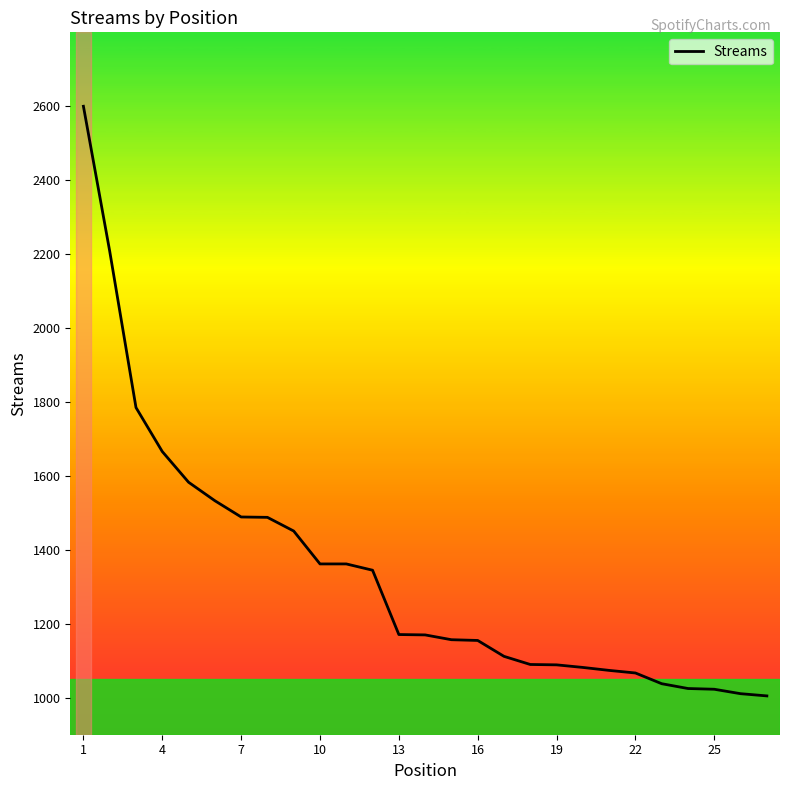

How many lines are shown in the chart?

1